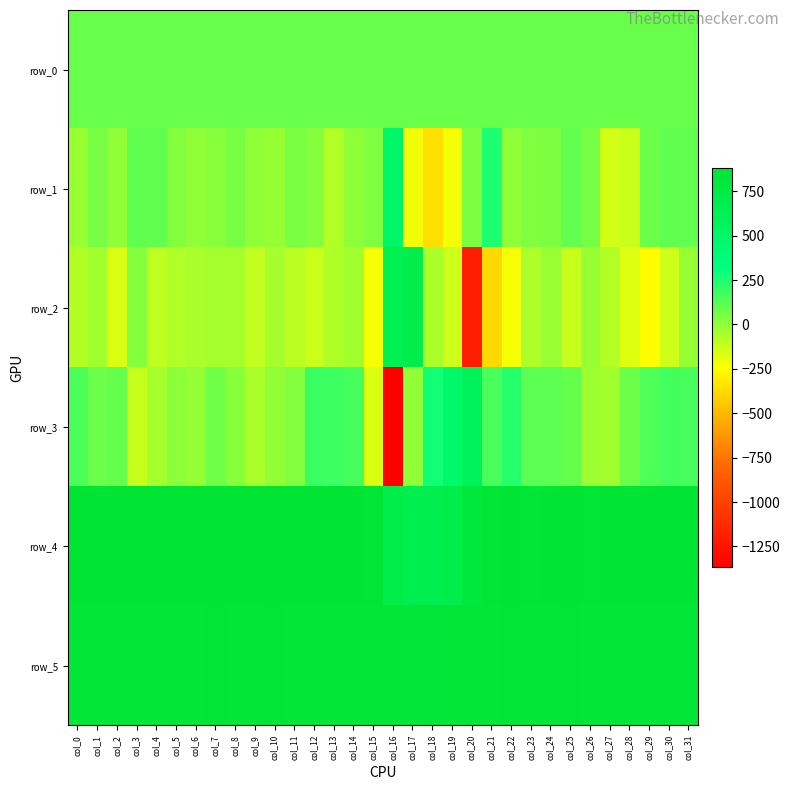

Reading right to left, list all the values displayed in this chart.

row_0: 88.3	88.2	88.2	88.2	88.1	88.0	88.0	88.0	87.9	87.9	87.8	87.8	87.7	87.7	87.7	87.7	87.5	87.5	87.4	87.4	87.3	87.3	87.3	87.2	87.1	87.1	87.1	87.1	87.0	86.9	86.9	86.9
row_1: 99.0	106.0	77.0	-125.0	-143.0	59.0	102.0	46.0	34.0	3.0	256.0	42.0	-220.0	-361.0	-212.0	496.0	39.0	7.0	-74.0	25.0	50.0	-13.0	1.0	54.0	19.0	2.0	27.0	107.0	104.0	-1.0	53.0	-19.0
row_2: -14.0	-137.0	-256.0	-171.0	-74.0	-18.0	-116.0	-18.0	-61.0	-222.0	-380.0	-1199.0	-131.0	-56.0	691.0	653.0	-222.0	-40.0	-65.0	-128.0	-91.0	-46.0	-111.0	-50.0	-43.0	-56.0	-72.0	-94.0	28.0	-164.0	-38.0	-76.0
row_3: 162.0	172.0	147.0	81.0	-40.0	-32.0	97.0	113.0	119.0	232.0	157.0	582.0	459.0	282.0	1.0	-1365.0	-162.0	164.0	185.0	190.0	30.0	-5.0	-57.0	18.0	70.0	-8.0	12.0	-49.0	-116.0	95.0	78.0	151.0
row_4: 869.0	869.0	868.0	869.0	869.0	865.0	871.0	866.0	861.0	867.0	849.0	809.0	708.0	675.0	663.0	709.0	844.0	873.0	866.0	867.0	870.0	879.0	874.0	875.0	875.0	871.0	871.0	874.0	877.0	872.0	871.0	873.0
row_5: 843.0	839.0	837.0	835.0	842.0	838.0	848.0	839.0	839.0	844.0	837.0	842.0	839.0	823.0	827.0	837.0	838.0	838.0	838.0	838.0	836.0	847.0	839.0	839.0	845.0	839.0	842.0	840.0	840.0	837.0	838.0	835.0